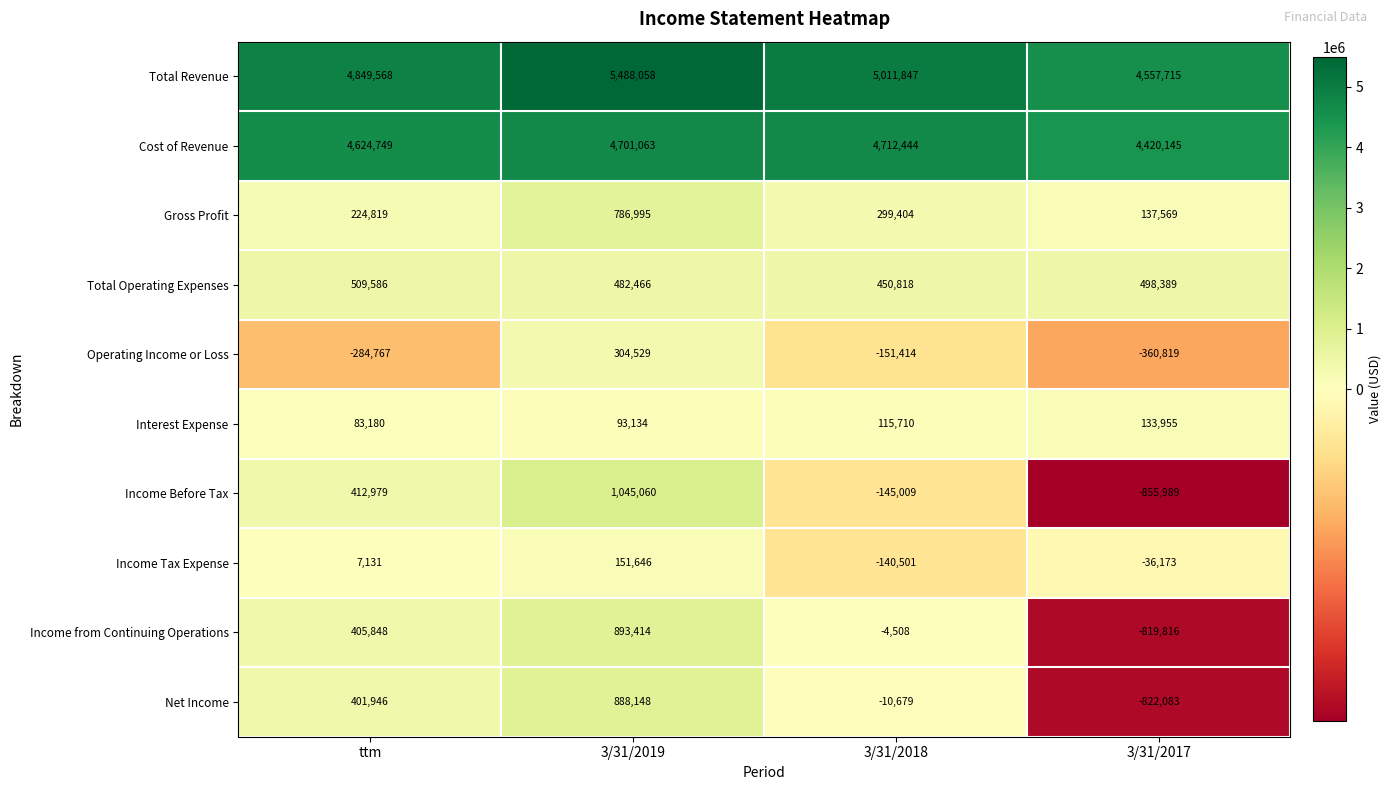

The Cost of Revenue series shows 4712444 at 3/31/2018. True or false?

True